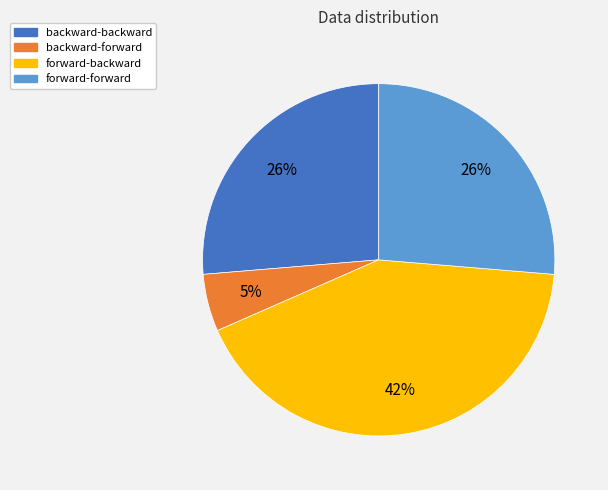

To the nearest percent, what percentage of the pie is backward-backward?

26%